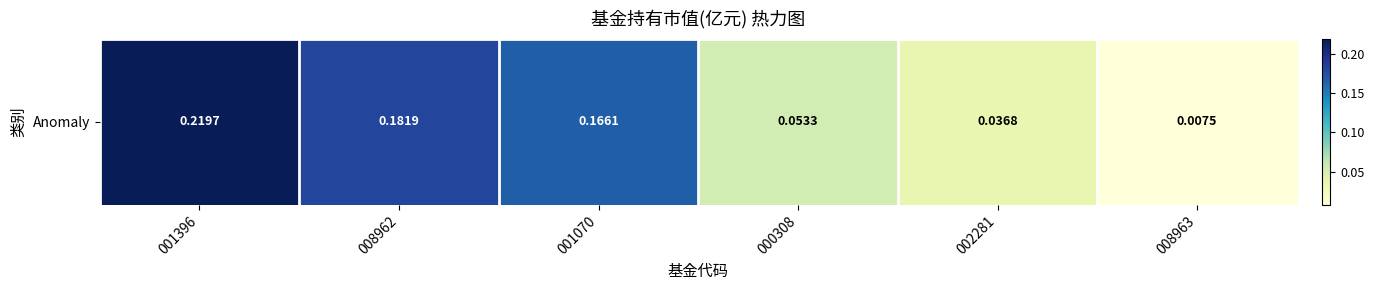

What is the average value?

0.1